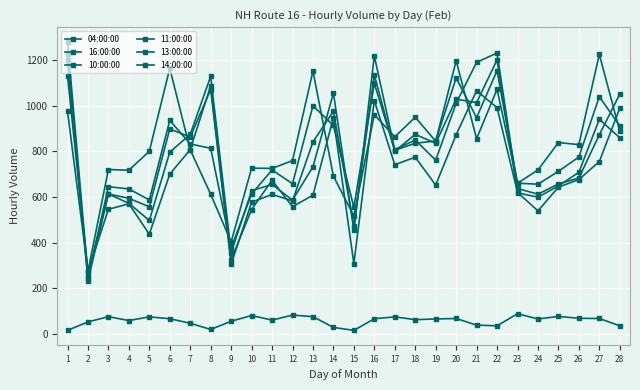

What is the sum of the 16:00:00 values at 1 and 2?

1250